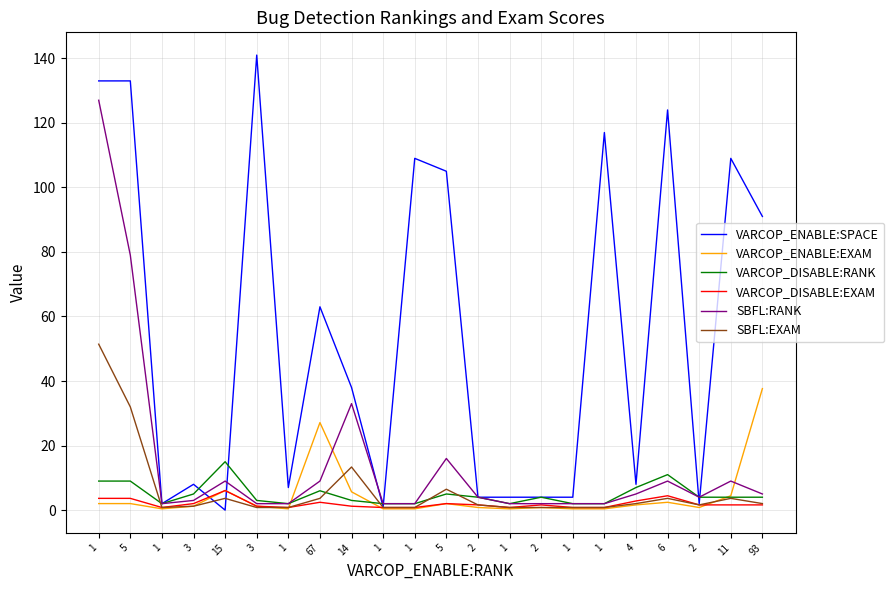

Between 5 and 1, which series saw the biggest shift?

VARCOP_ENABLE:SPACE